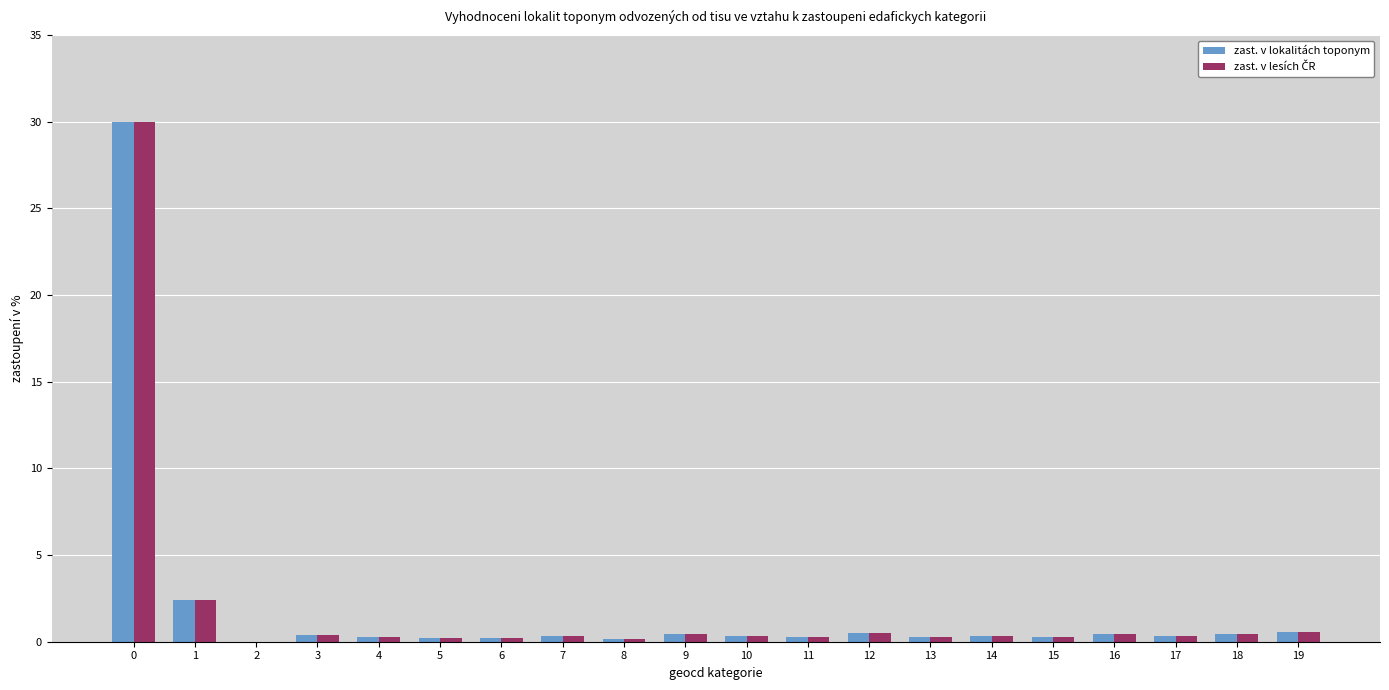

Between 1 and 13, which series saw the biggest shift?

zast. v lokalitách toponym